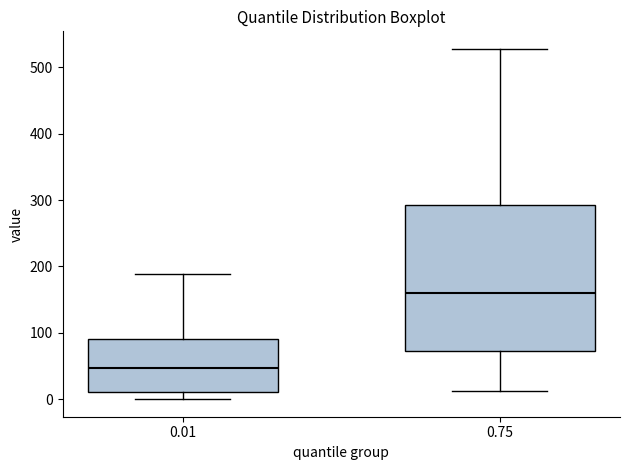

Where does the lower whisker of the box at x = 0.01 end on the y-axis? The values are not printed on the chart, so give them approximately, as read against the axis.

0